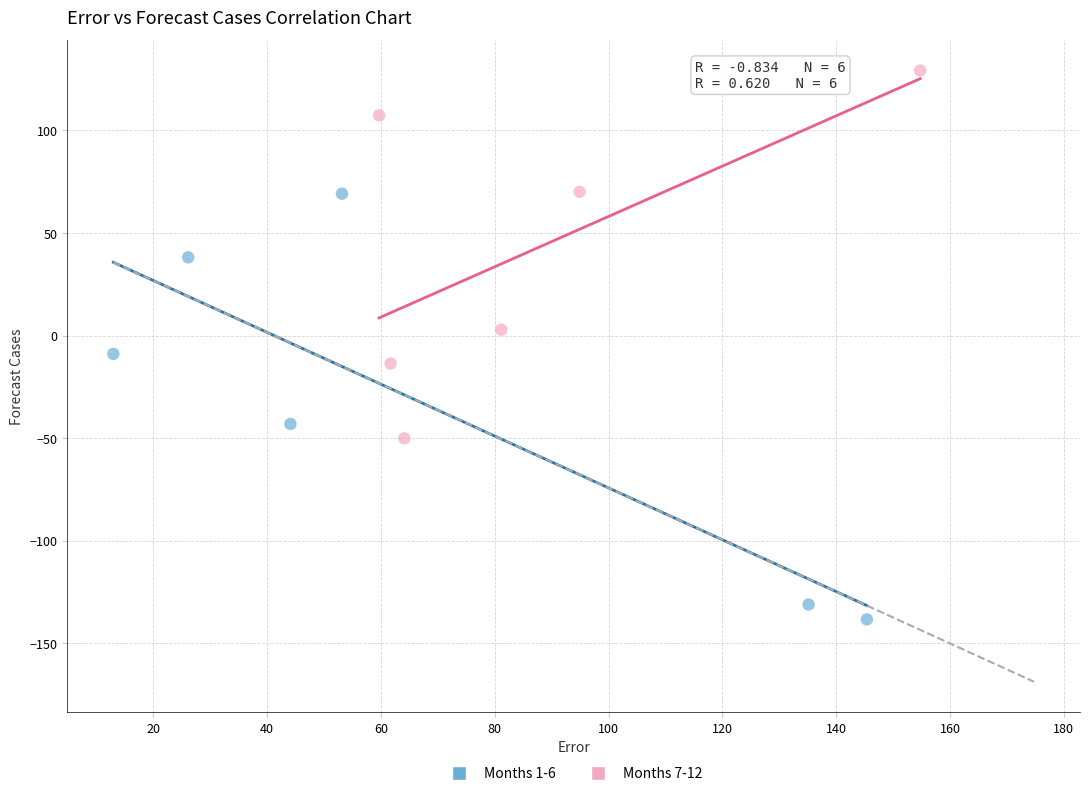

Which series reaches the maximum Y coordinate?

Months 7-12